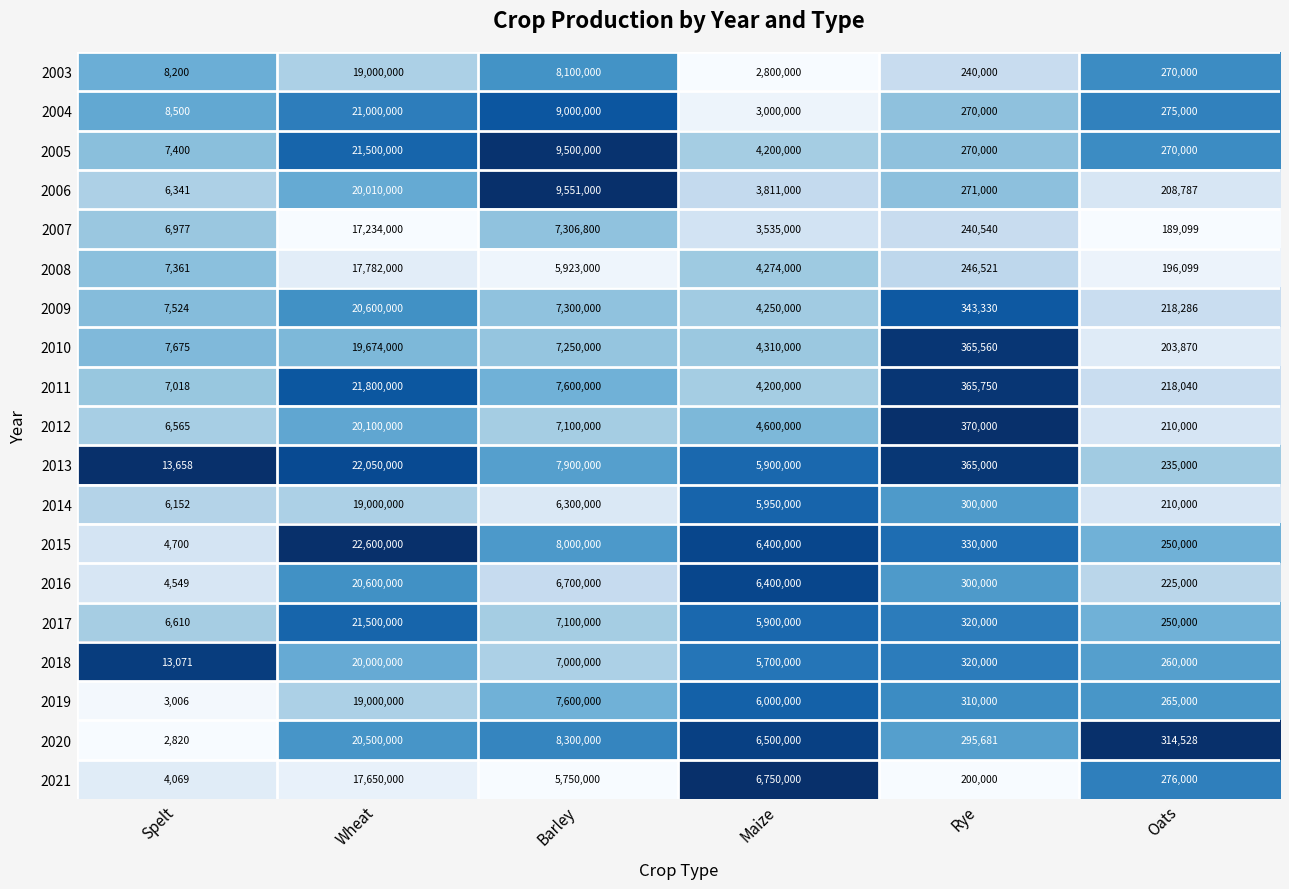

Between Wheat and Rye, which series saw the biggest shift?

2015